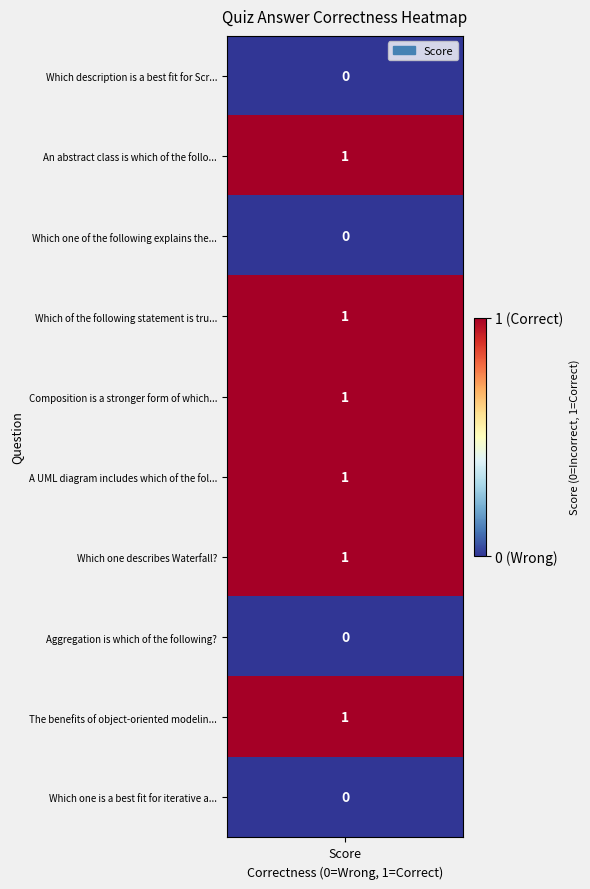

What is the approximate value at 5?

1